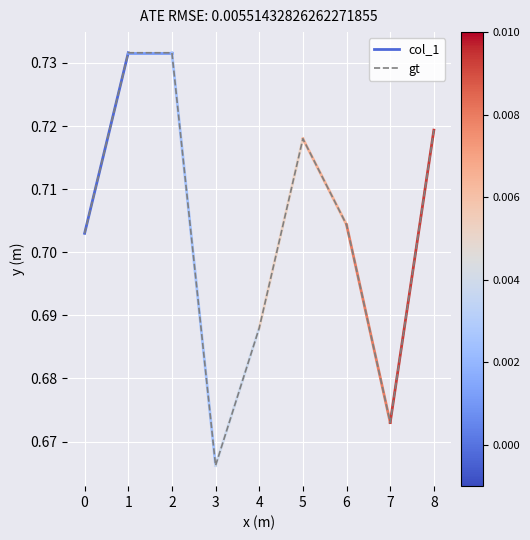

What is the value of the 8th point from the left?

0.7